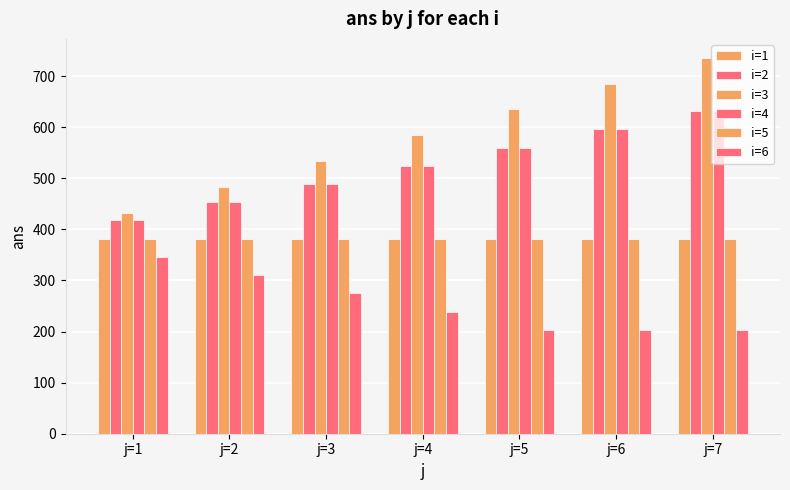

True or false: i=3 has a value of 508.0 at j=7.

False